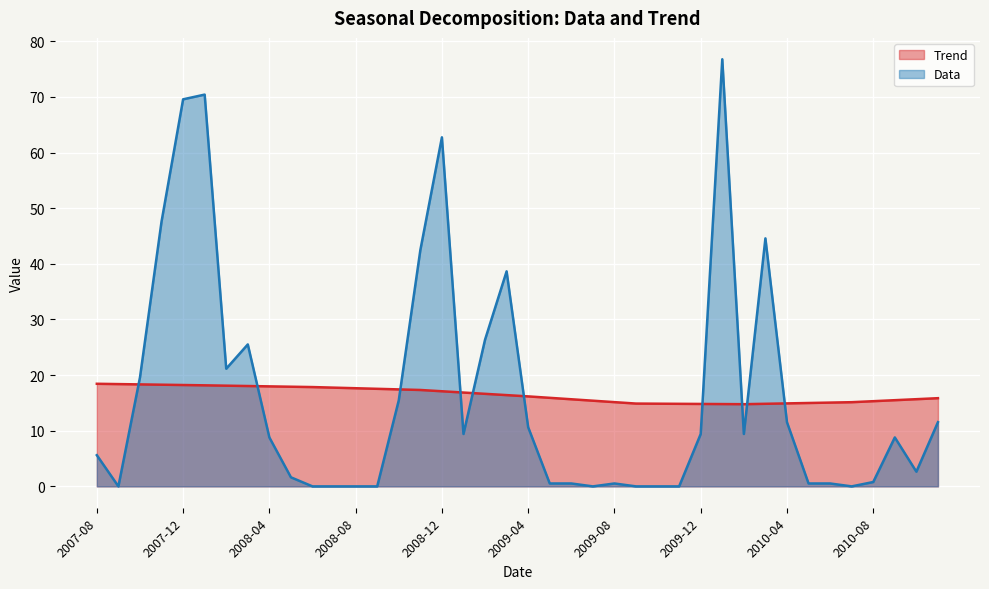

List the series in order of their peak value, highest first.

Data, Trend